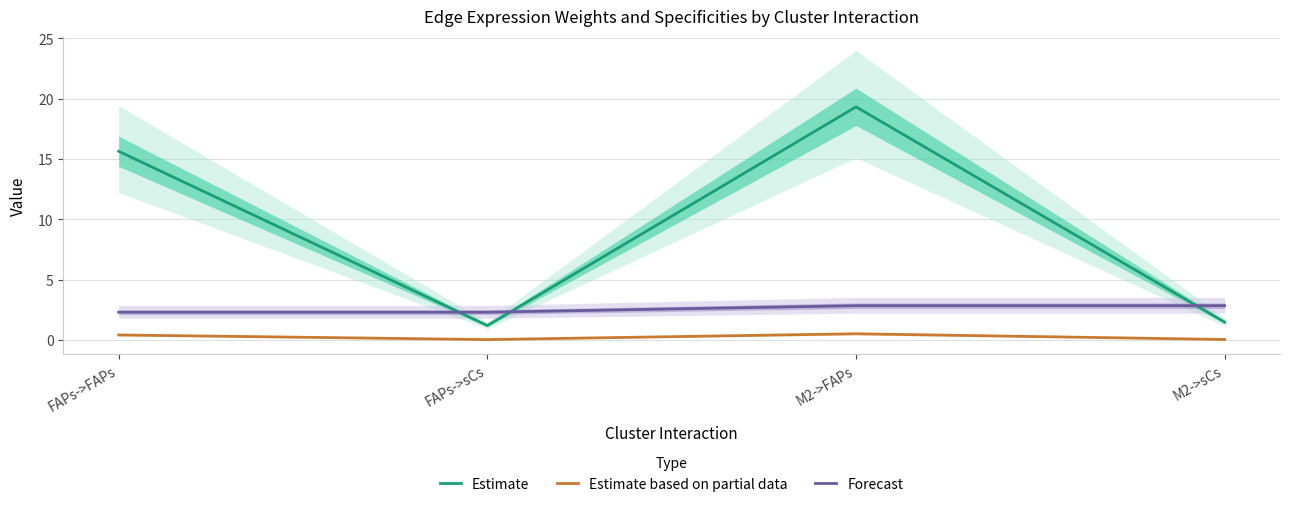

What is the approximate value of Estimate at FAPs->FAPs?

15.6